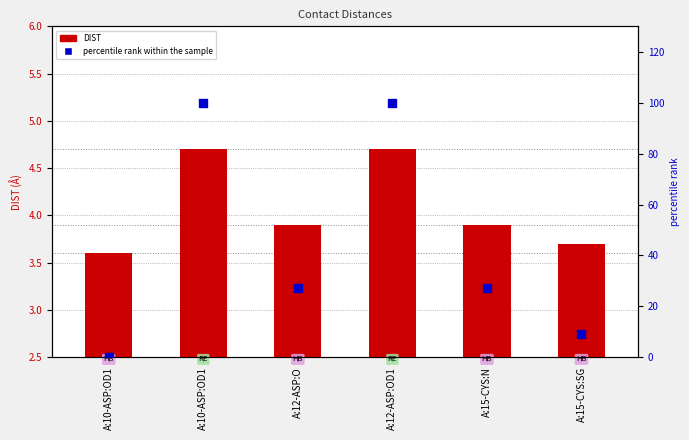

Which series contains the lowest Y value?

percentile rank within the sample